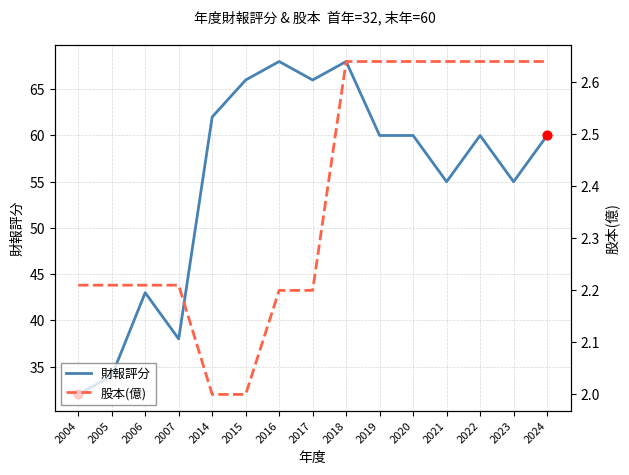

What are all the series names shown in the legend?

財報評分, 股本(億)